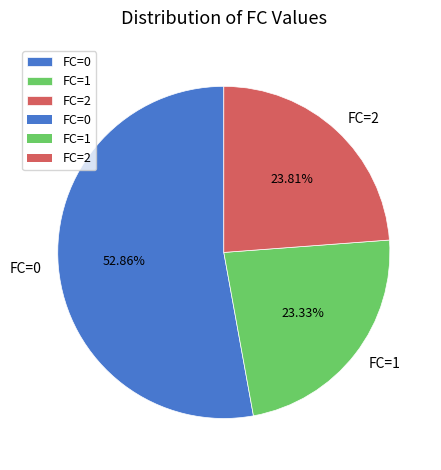

To the nearest percent, what percentage of the pie is FC=1?

23%